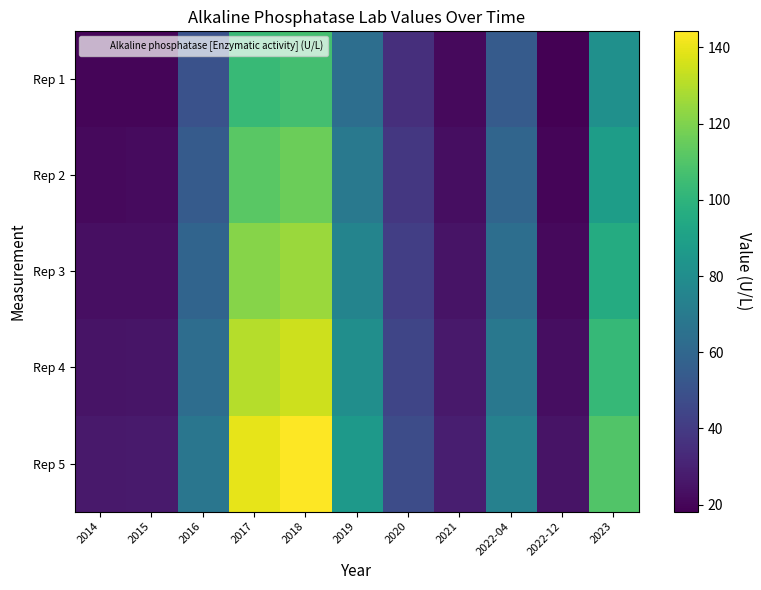

List the series in order of their peak value, lowest first.

Rep 1, Rep 2, Rep 3, Rep 4, Rep 5